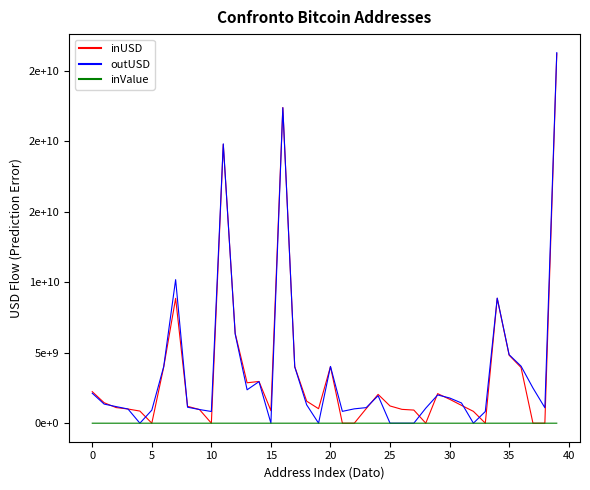

Which series has the widest spread of values?

outUSD